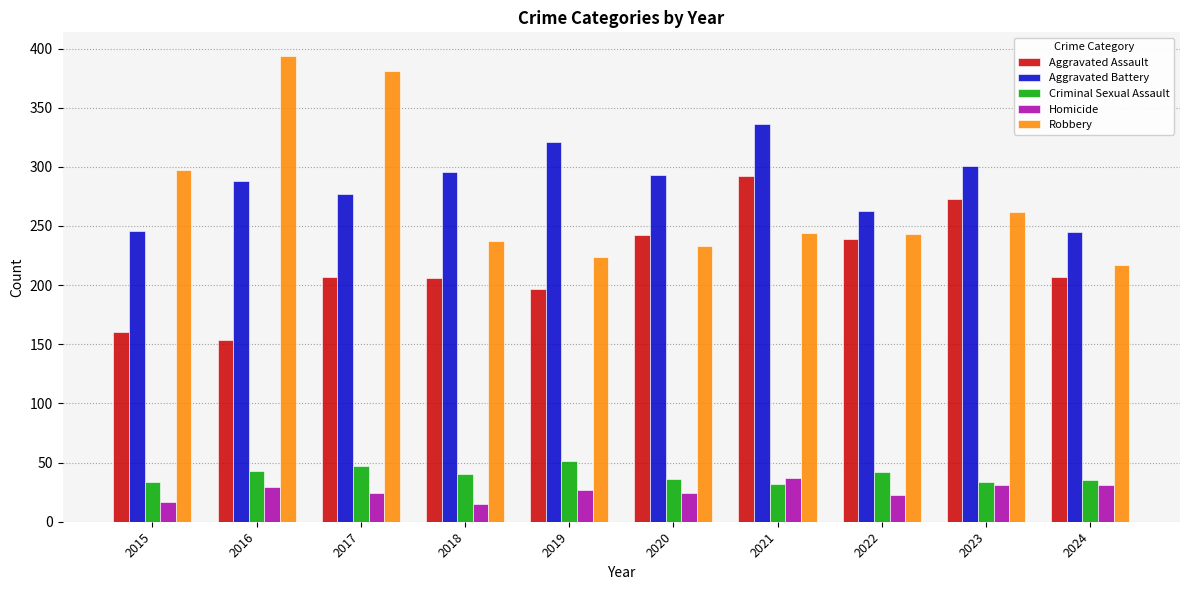

True or false: Robbery has a value of 74 at 2022.

False